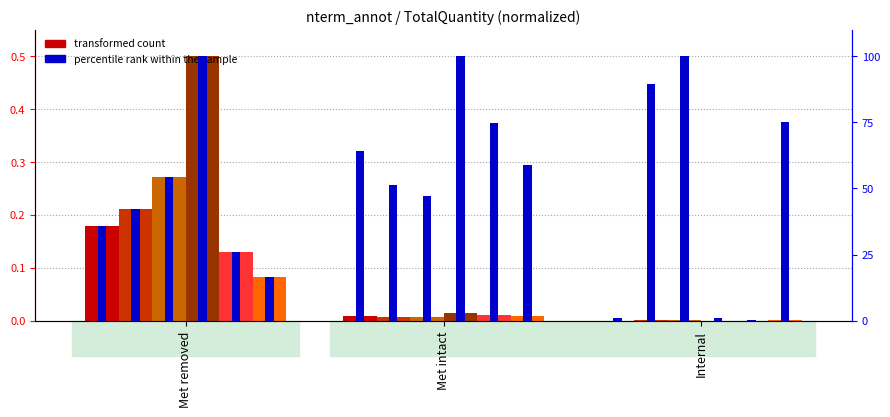

What position from the right is Met intact?

2